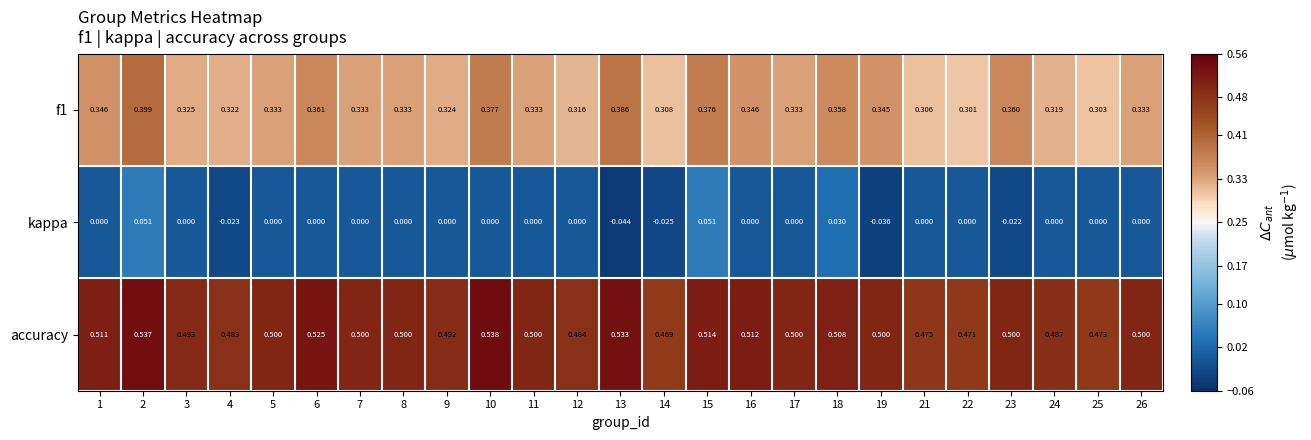

Between 14 and 17, which series saw the biggest shift?

accuracy